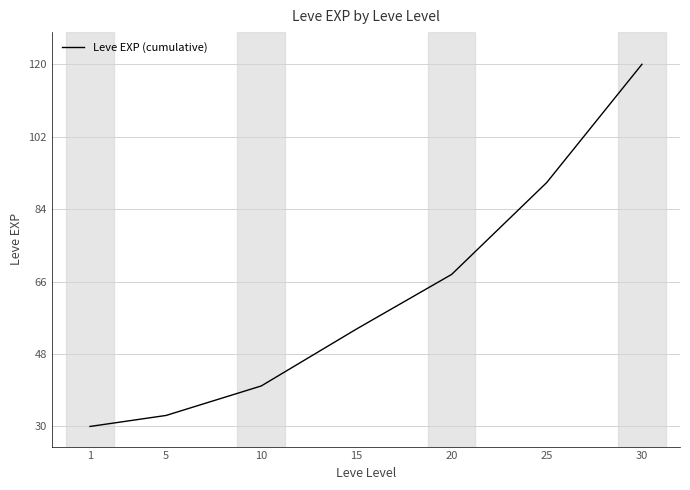

What is the ratio of the value at 25 to the value at 30?

0.8